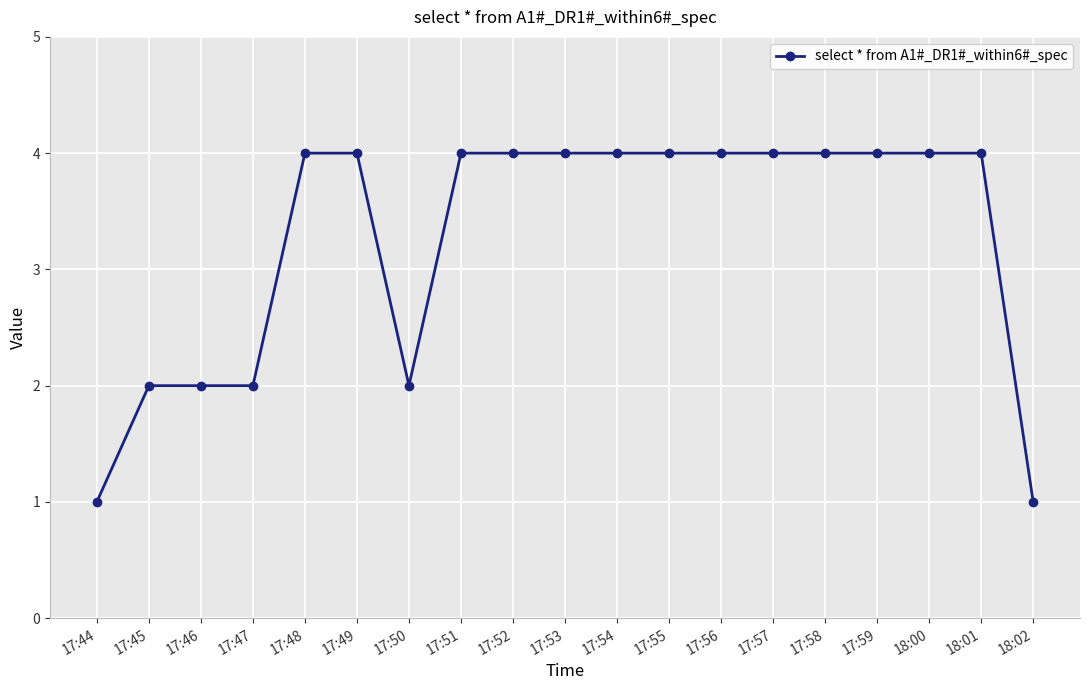

What is the label of the 9th point from the left?

17:52